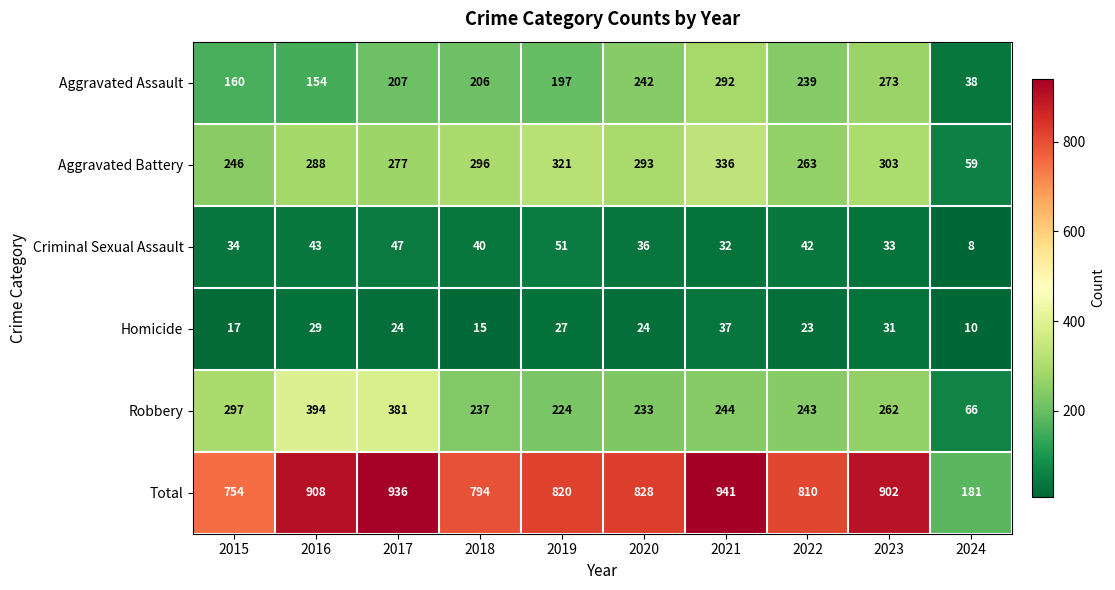

Rank the series by their maximum value, from highest to lowest.

Total, Robbery, Aggravated Battery, Aggravated Assault, Criminal Sexual Assault, Homicide